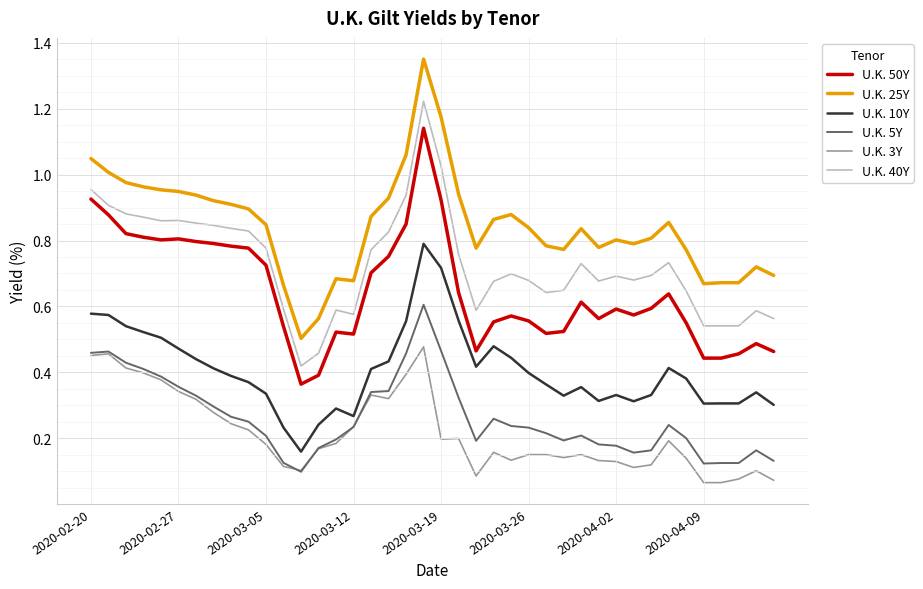

True or false: U.K. 50Y and U.K. 3Y cross at least once.

False